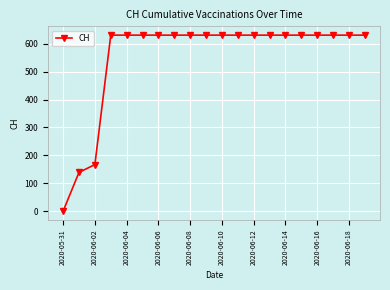

What is the difference between the maximum and minimum values?

631